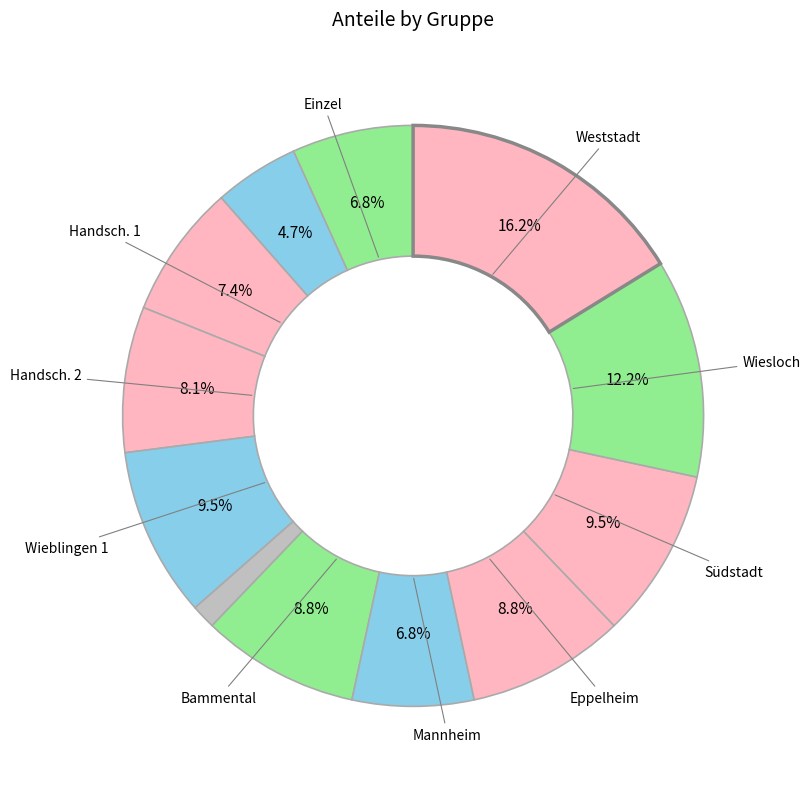

Count the number of slices in the pie.

12